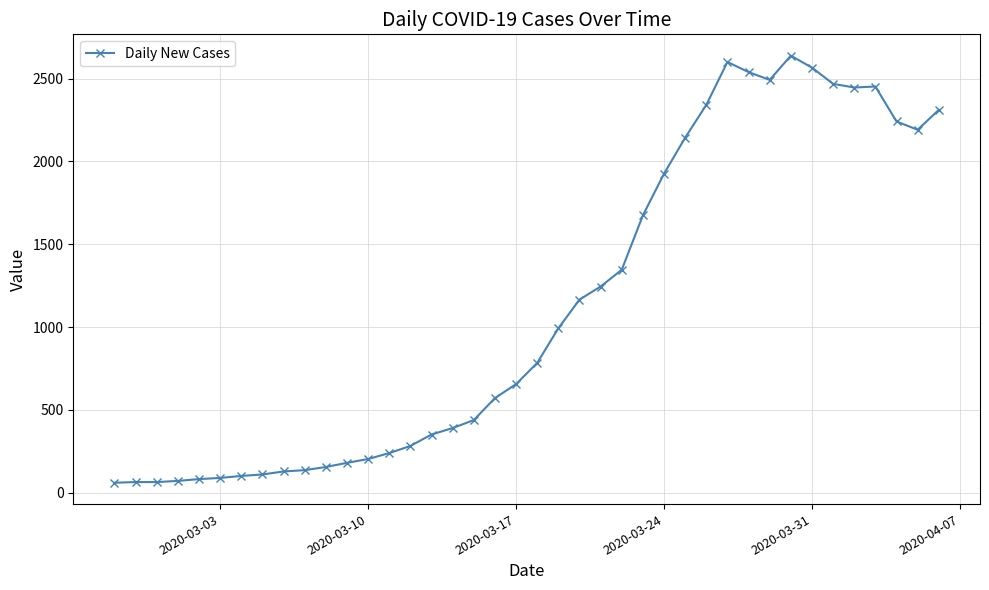

True or false: there are more than 0 points higher than both neighbors.

True